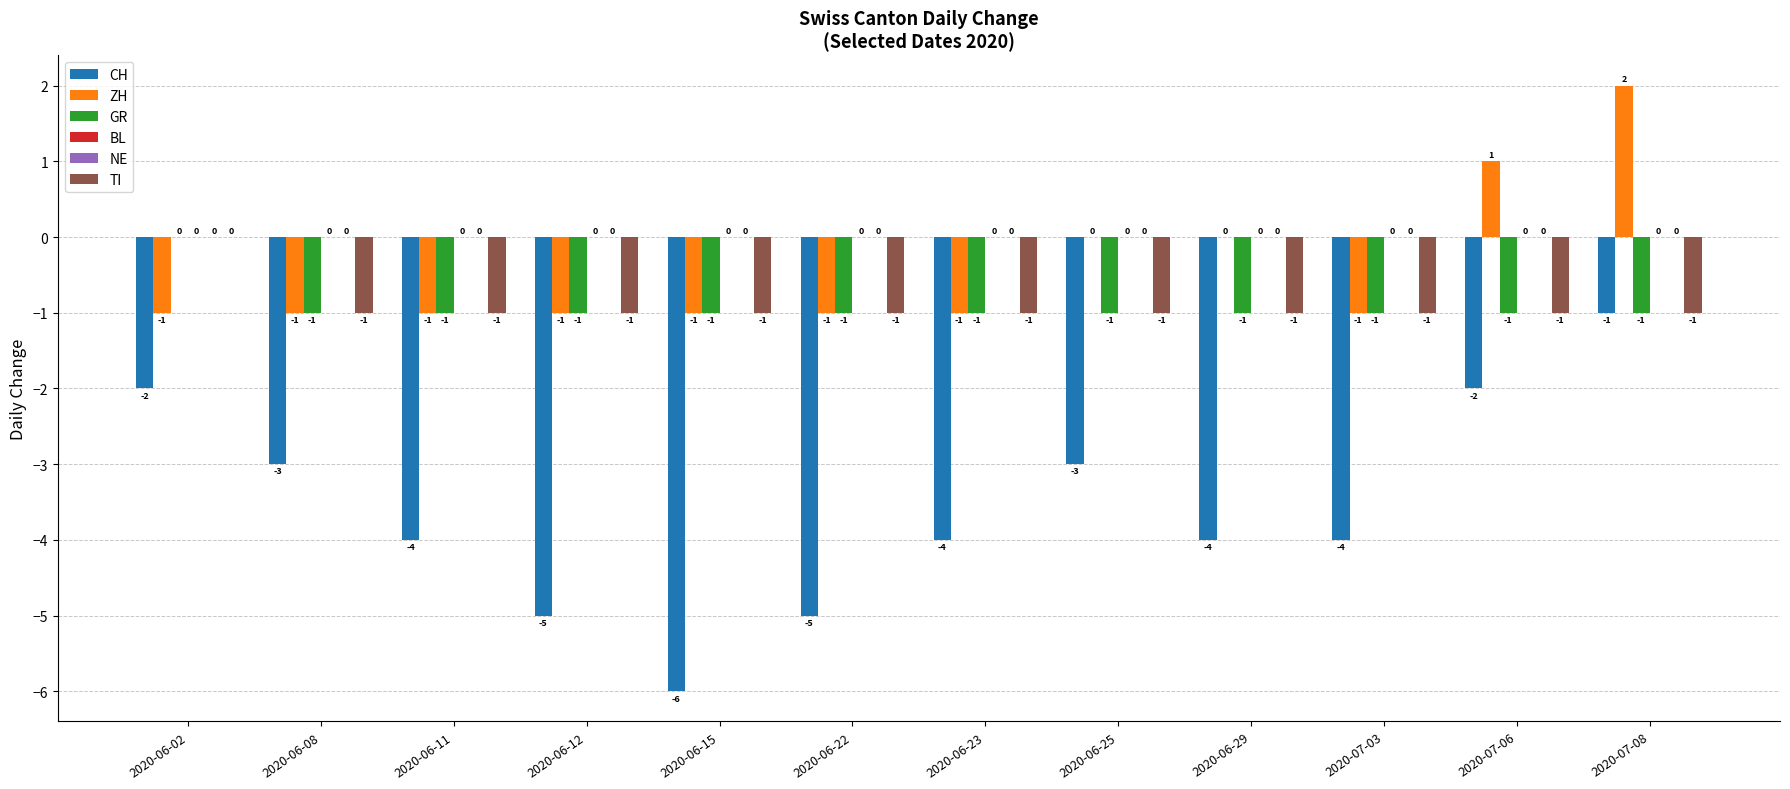

True or false: CH has a value of -3 at 2020-07-03.

False